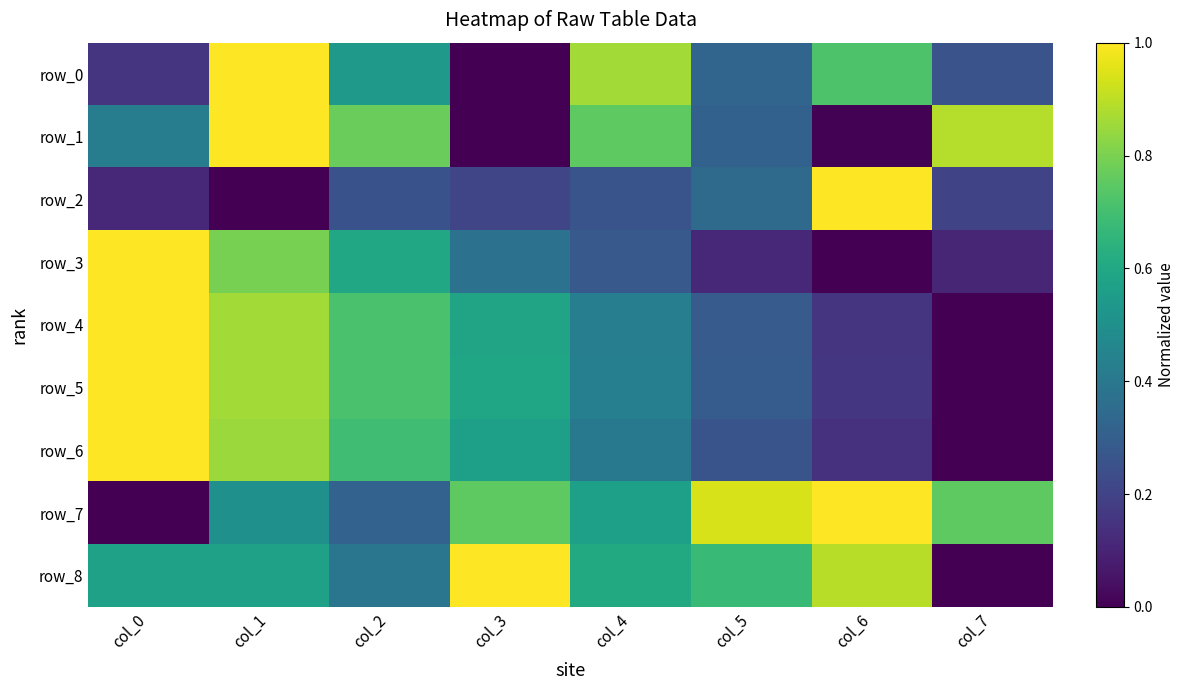

Which label corresponds to the smallest value in the chart?

col_3